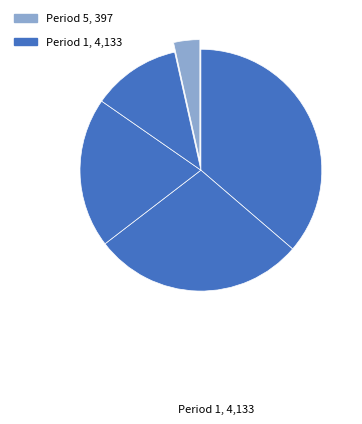

Which category has the biggest portion of the pie?

1